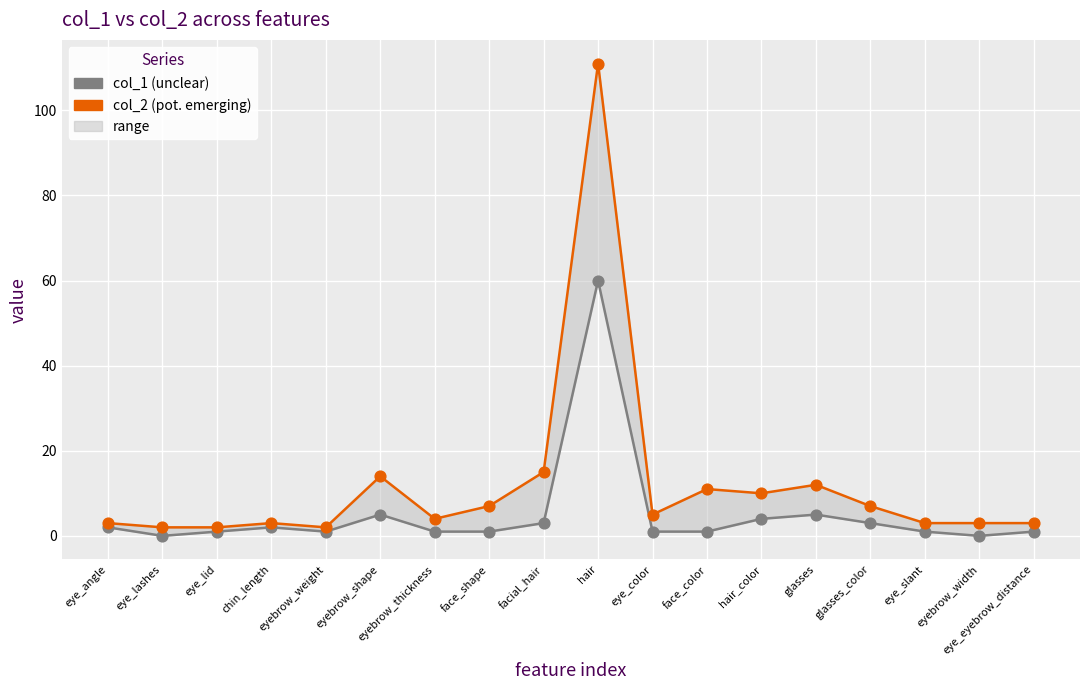

Across all series, what Y value is closest to 55?

60